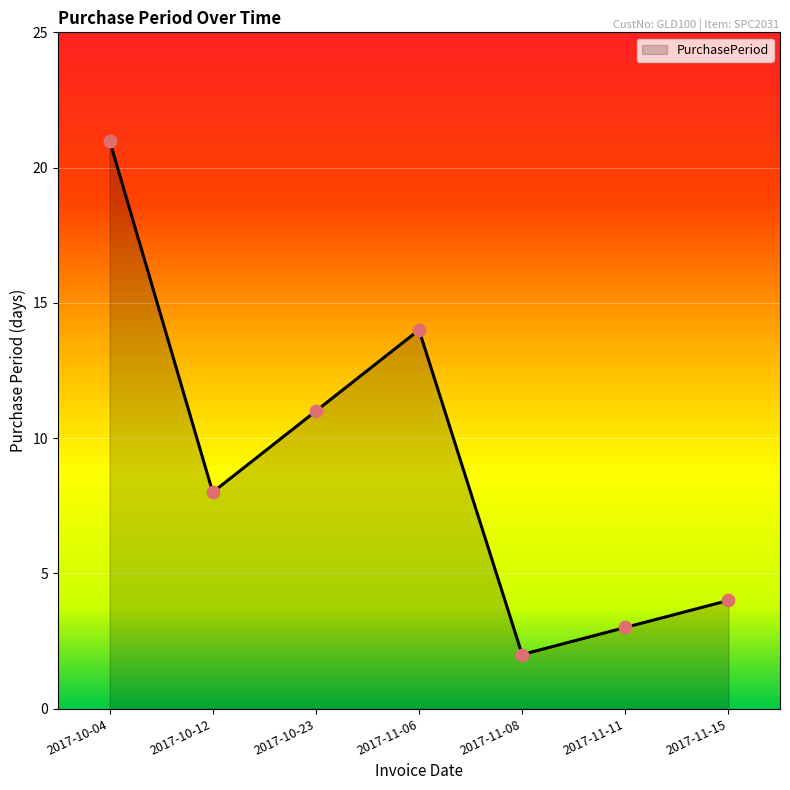

What is the change in value from 2017-10-23 to 2017-11-11?

-8